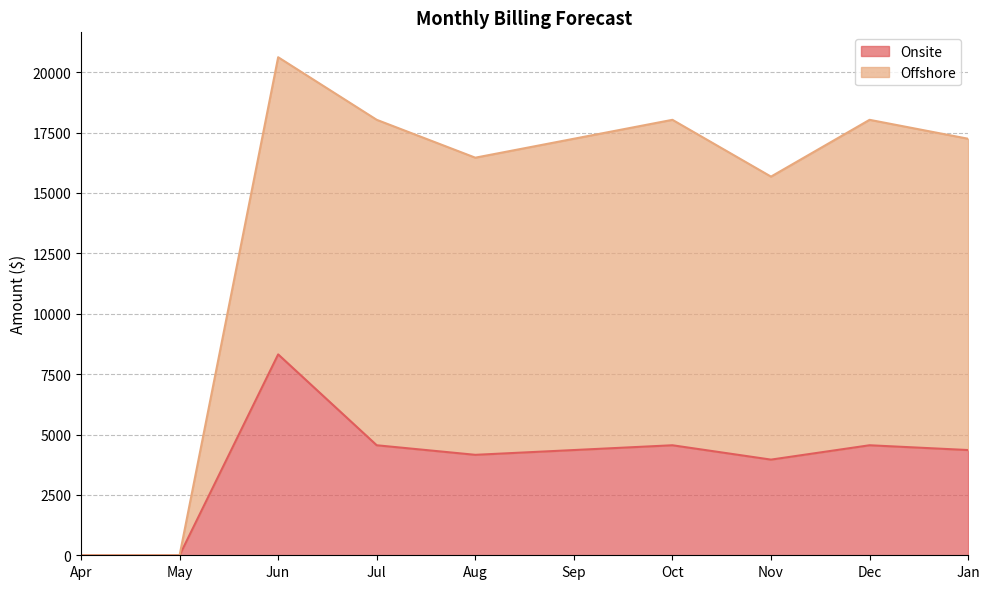

Is it true that Onsite equals 1812.1 at Aug?

False